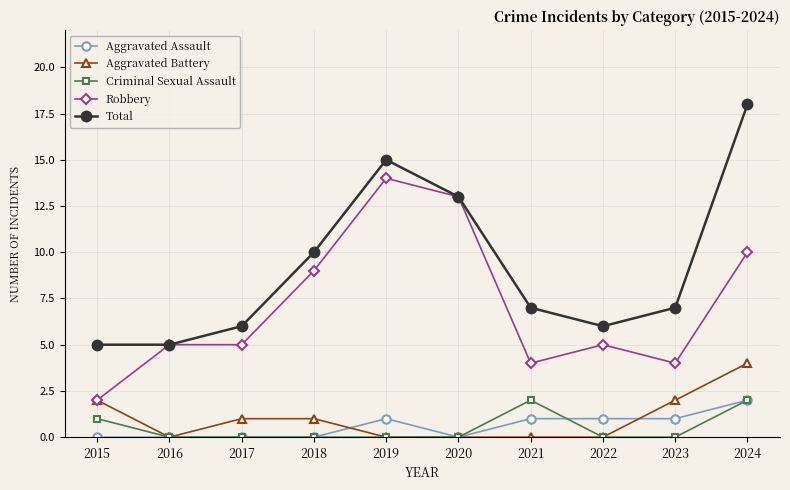

Reading left to right, extract all data points from this chart.

Aggravated Assault: 2015=0	2016=0	2017=0	2018=0	2019=1	2020=0	2021=1	2022=1	2023=1	2024=2
Aggravated Battery: 2015=2	2016=0	2017=1	2018=1	2019=0	2020=0	2021=0	2022=0	2023=2	2024=4
Criminal Sexual Assault: 2015=1	2016=0	2017=0	2018=0	2019=0	2020=0	2021=2	2022=0	2023=0	2024=2
Robbery: 2015=2	2016=5	2017=5	2018=9	2019=14	2020=13	2021=4	2022=5	2023=4	2024=10
Total: 2015=5	2016=5	2017=6	2018=10	2019=15	2020=13	2021=7	2022=6	2023=7	2024=18